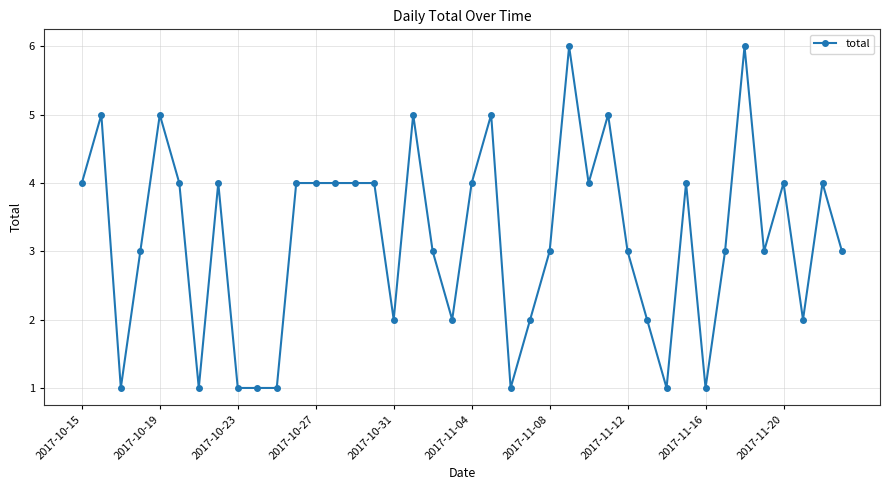

Reading left to right, list all the values displayed in this chart.

4	5	1	3	5	4	1	4	1	1	1	4	4	4	4	4	2	5	3	2	4	5	1	2	3	6	4	5	3	2	1	4	1	3	6	3	4	2	4	3